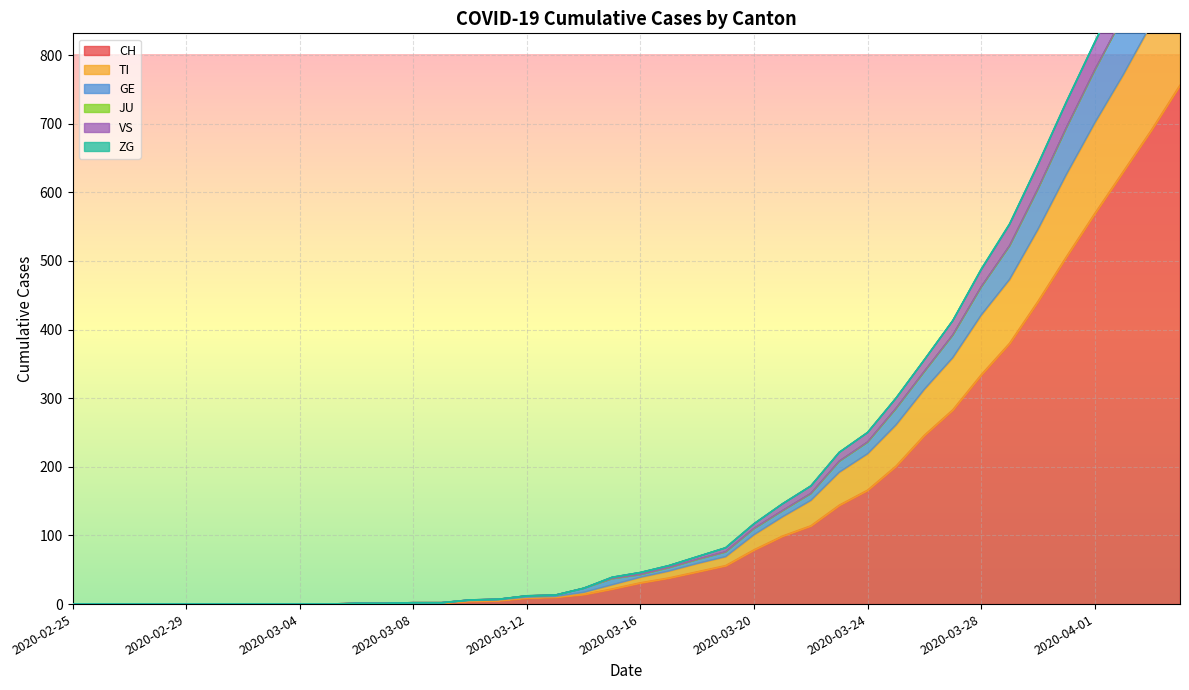

What is the maximum value shown in the chart?

1080